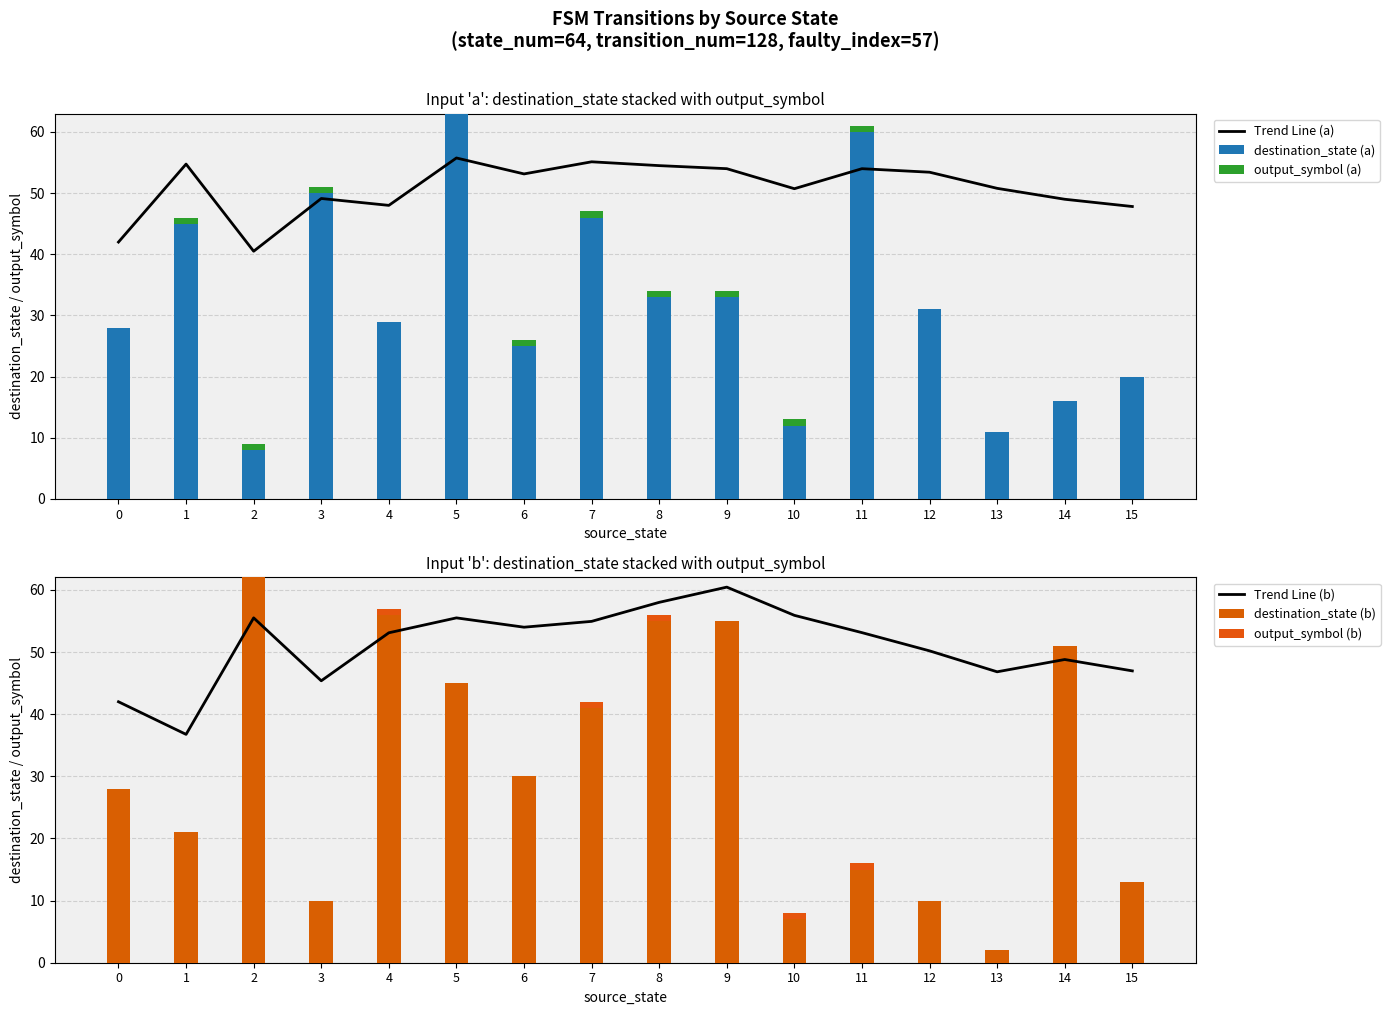

What is the maximum value for Trend Line (a)?

55.8